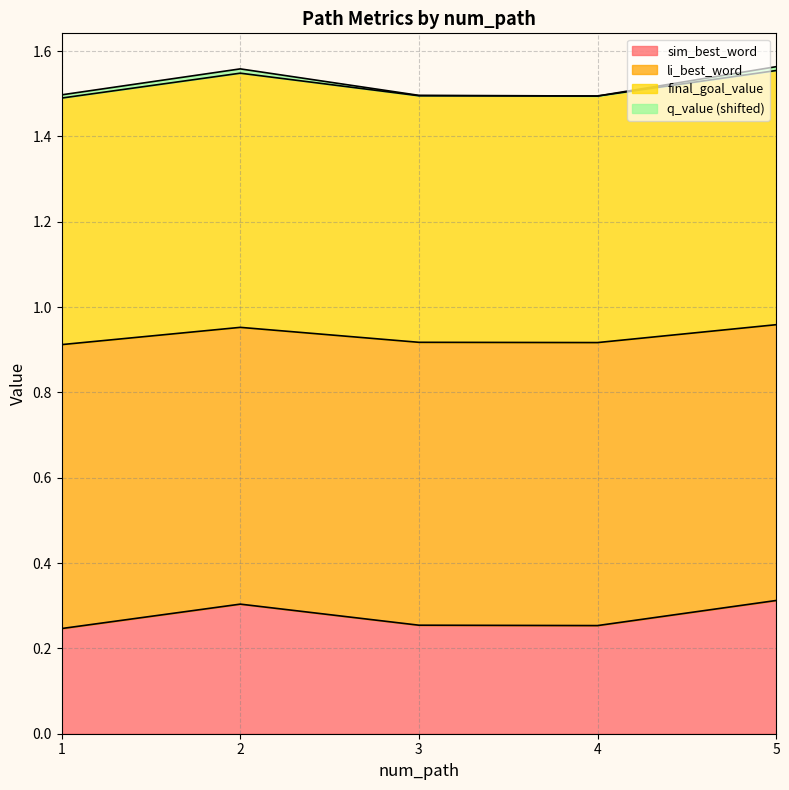

What is the value of the final_goal_value point at the 4th from the left?

1.5